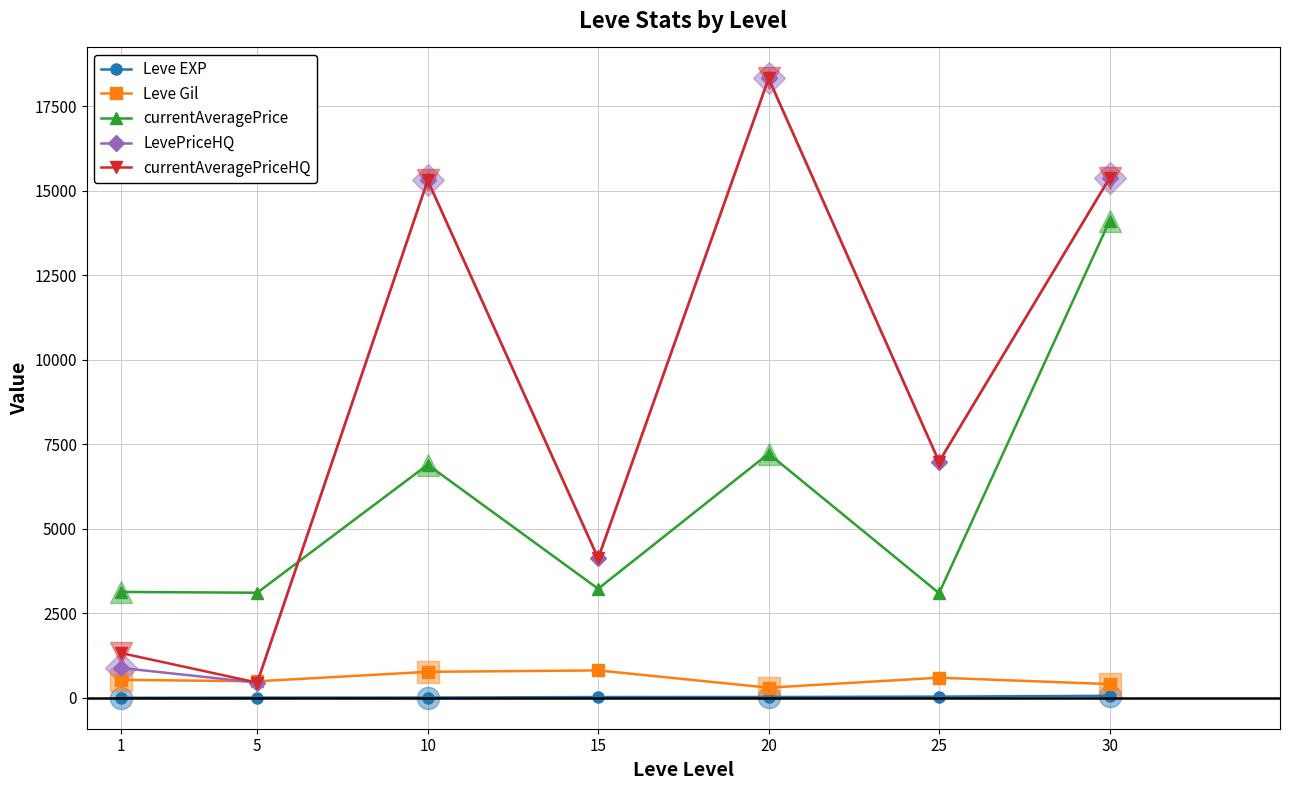

What value does the Leve EXP series have at 30?

59.0